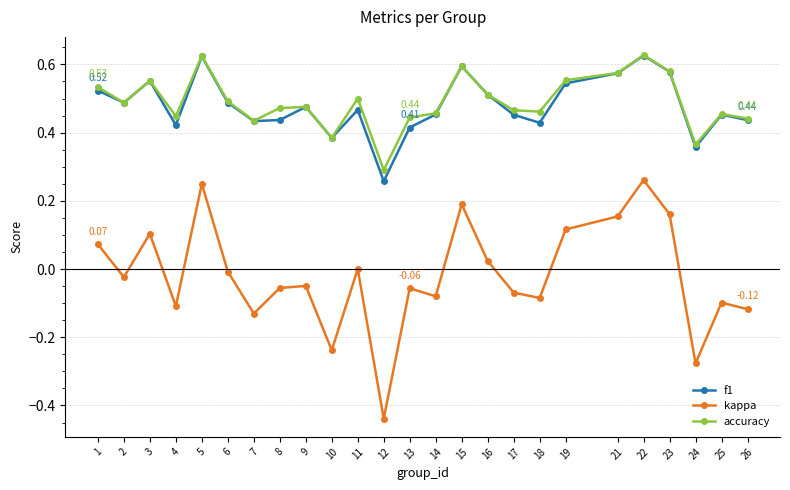

True or false: kappa and accuracy cross at least once.

False